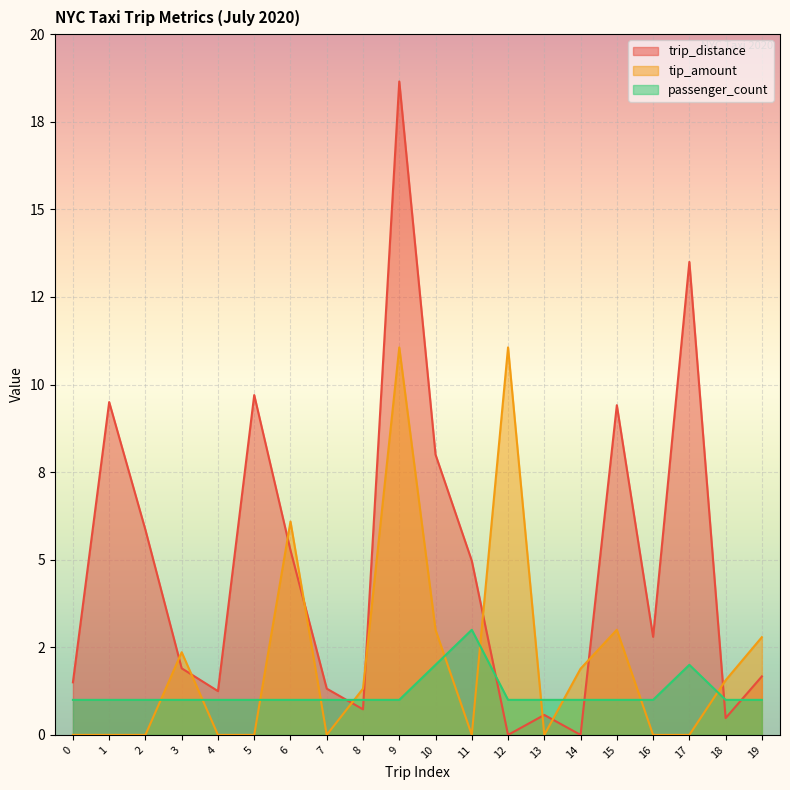

How many intersections are there between trip_distance and passenger_count?

6